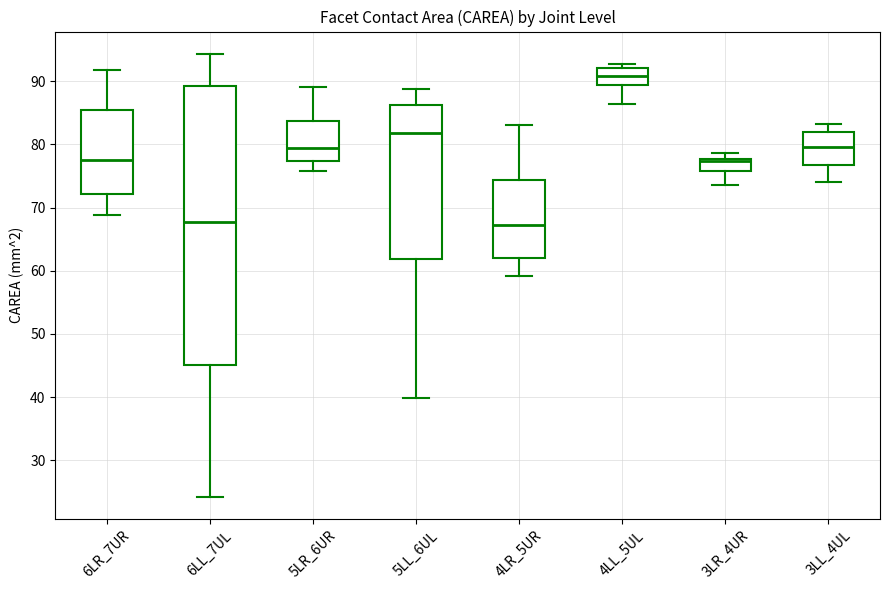

Where does the median line of the box for 6LL_7UL sit on the y-axis? The values are not printed on the chart, so give them approximately, as read against the axis.

68